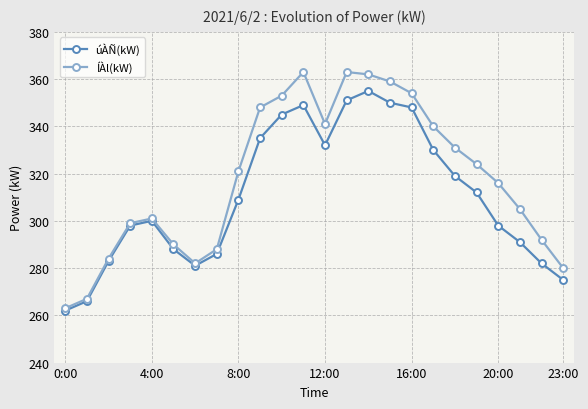

True or false: ÍÀl(kW) has more than 0 interior local peaks.

True